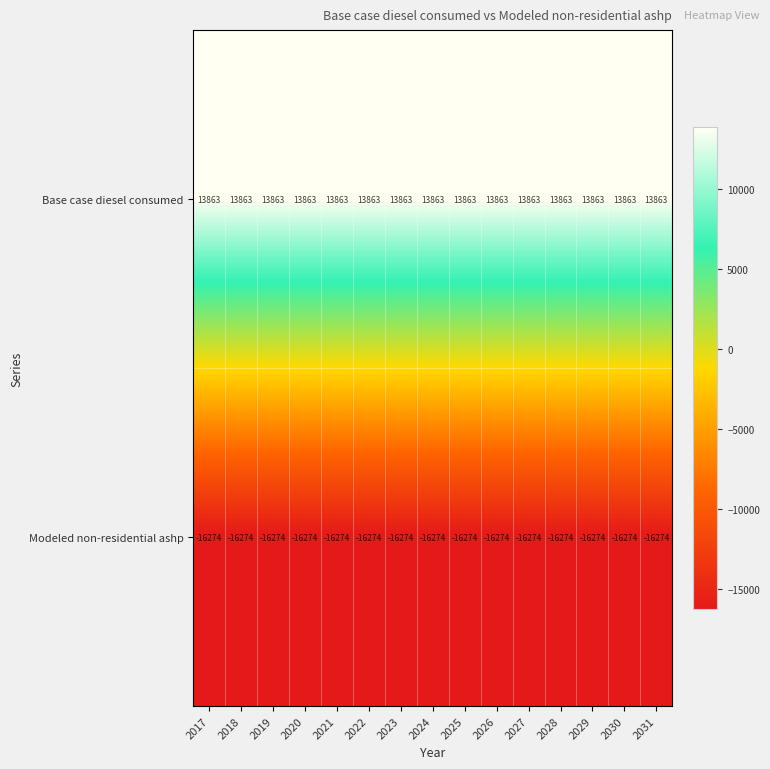

Rank the series by their maximum value, from highest to lowest.

Base case diesel consumed, Modeled non-residential ashp